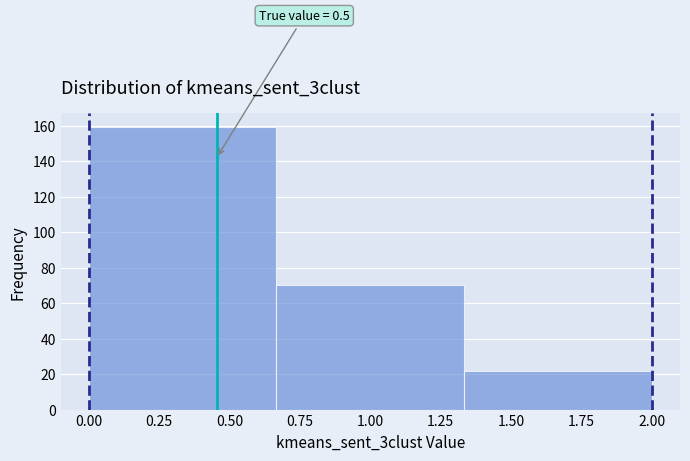

Which range on the x-axis has the tallest bar?

0.00 to 0.65